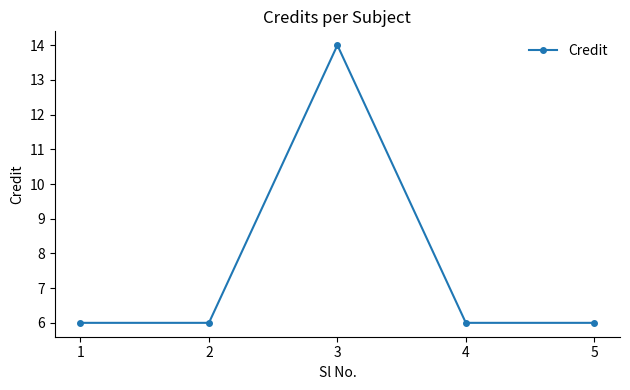

What is the difference between the maximum and second lowest values?

8